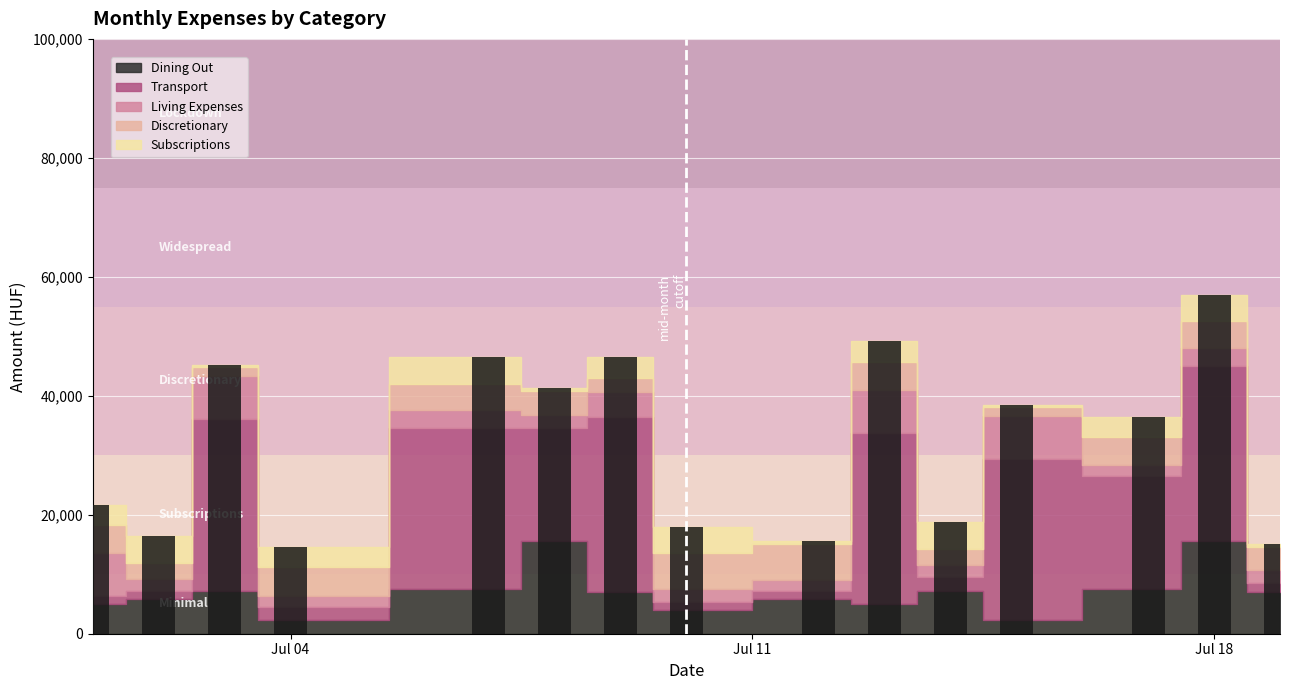

What is the difference between the second highest and minimum values?

34564